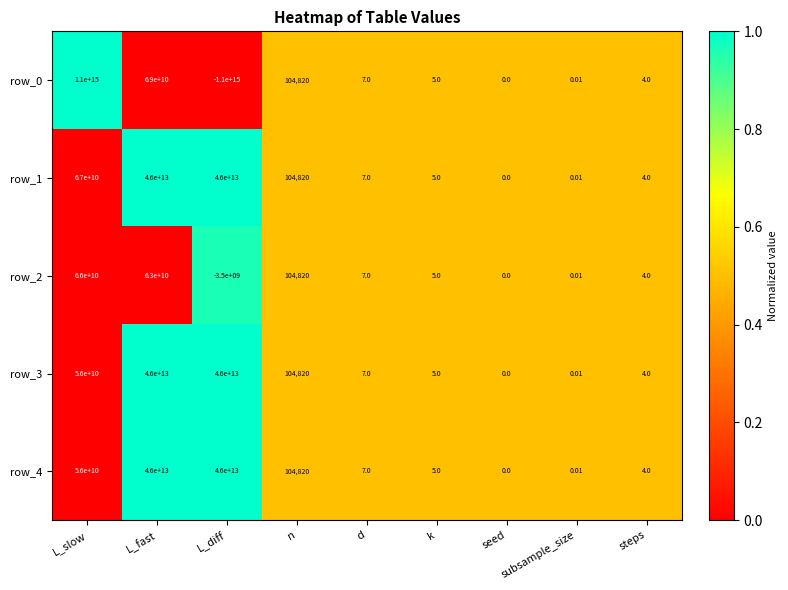

Which category has the lowest value across all series?

L_diff